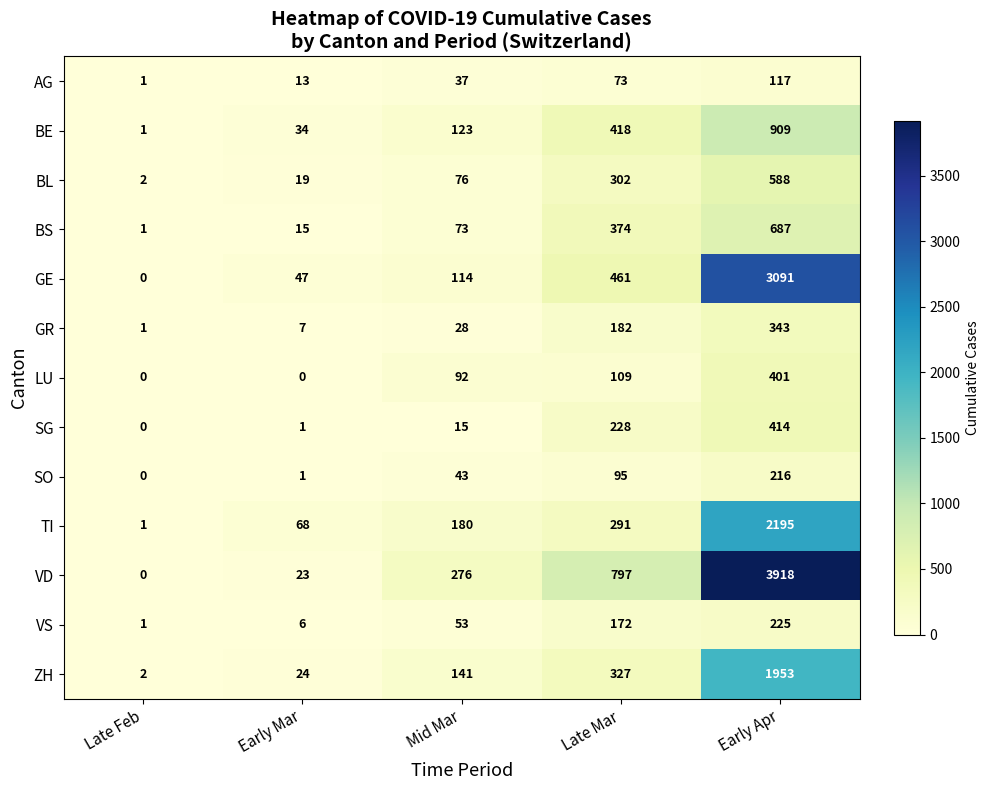

Where is BE nearest to the value 455?

Late Mar